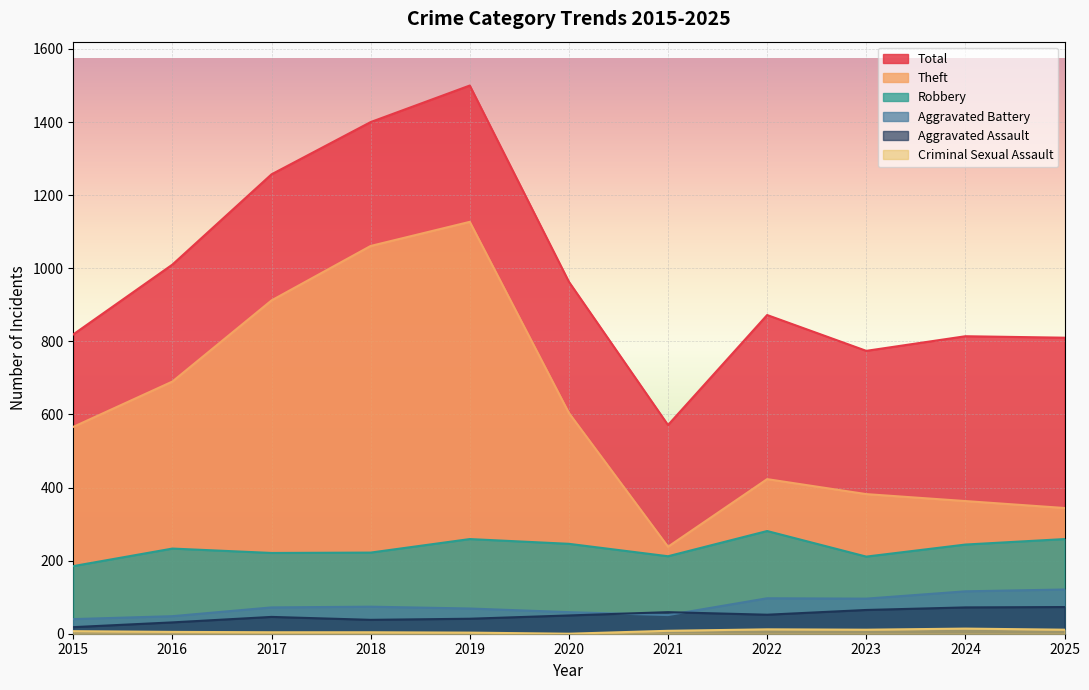

Reading left to right, extract all data points from this chart.

Robbery: 2015=185	2016=233	2017=221	2018=222	2019=259	2020=246	2021=212	2022=281	2023=211	2024=244	2025=259
Theft: 2015=566	2016=690	2017=912	2018=1061	2019=1127	2020=604	2021=238	2022=423	2023=382	2024=363	2025=344
Aggravated Battery: 2015=40	2016=48	2017=72	2018=74	2019=69	2020=59	2021=51	2022=97	2023=96	2024=116	2025=121
Aggravated Assault: 2015=18	2016=31	2017=46	2018=38	2019=41	2020=50	2021=59	2022=52	2023=65	2024=72	2025=73
Total: 2015=819	2016=1010	2017=1257	2018=1400	2019=1500	2020=963	2021=571	2022=872	2023=774	2024=814	2025=810
Criminal Sexual Assault: 2015=7	2016=5	2017=4	2018=4	2019=3	2020=0	2021=8	2022=12	2023=11	2024=14	2025=11